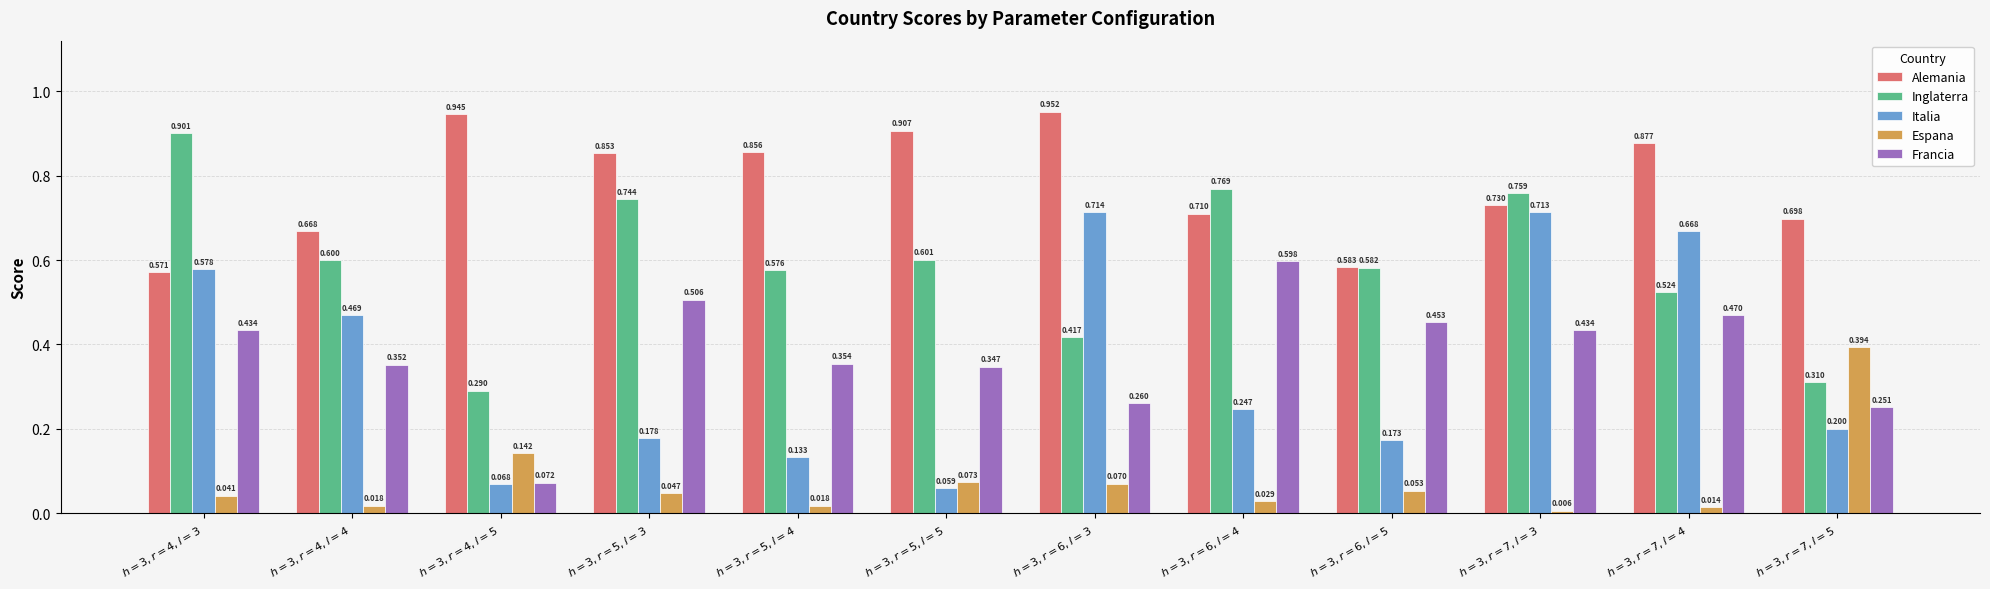

Which series has the largest total across all categories?

Alemania